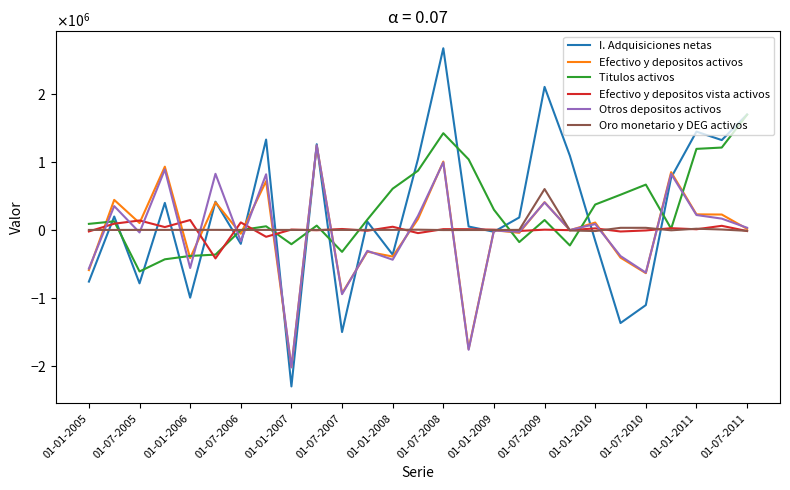

Does the chart display data point markers on the line(s)?

No